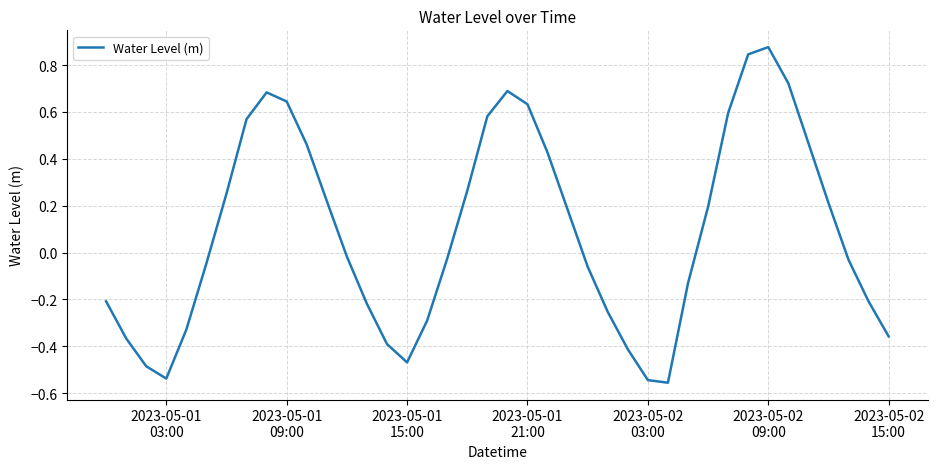

What is the sum of all values?

3.6